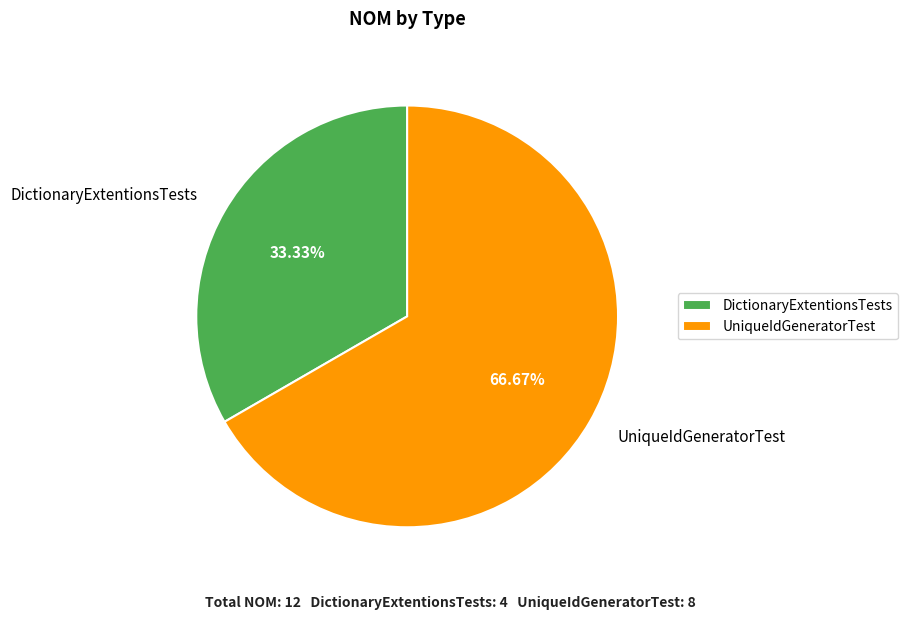

The UniqueIdGeneratorTest slice represents 72% of the pie. True or false?

False